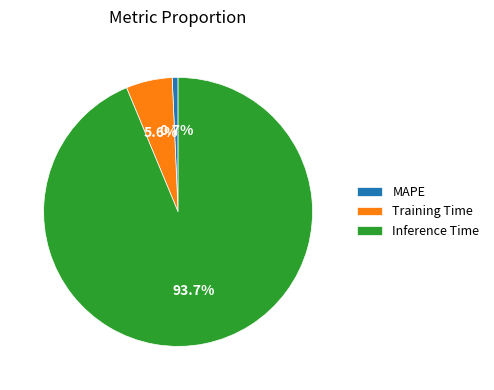

To the nearest percent, what is the combined percentage of Inference Time and MAPE?

94%